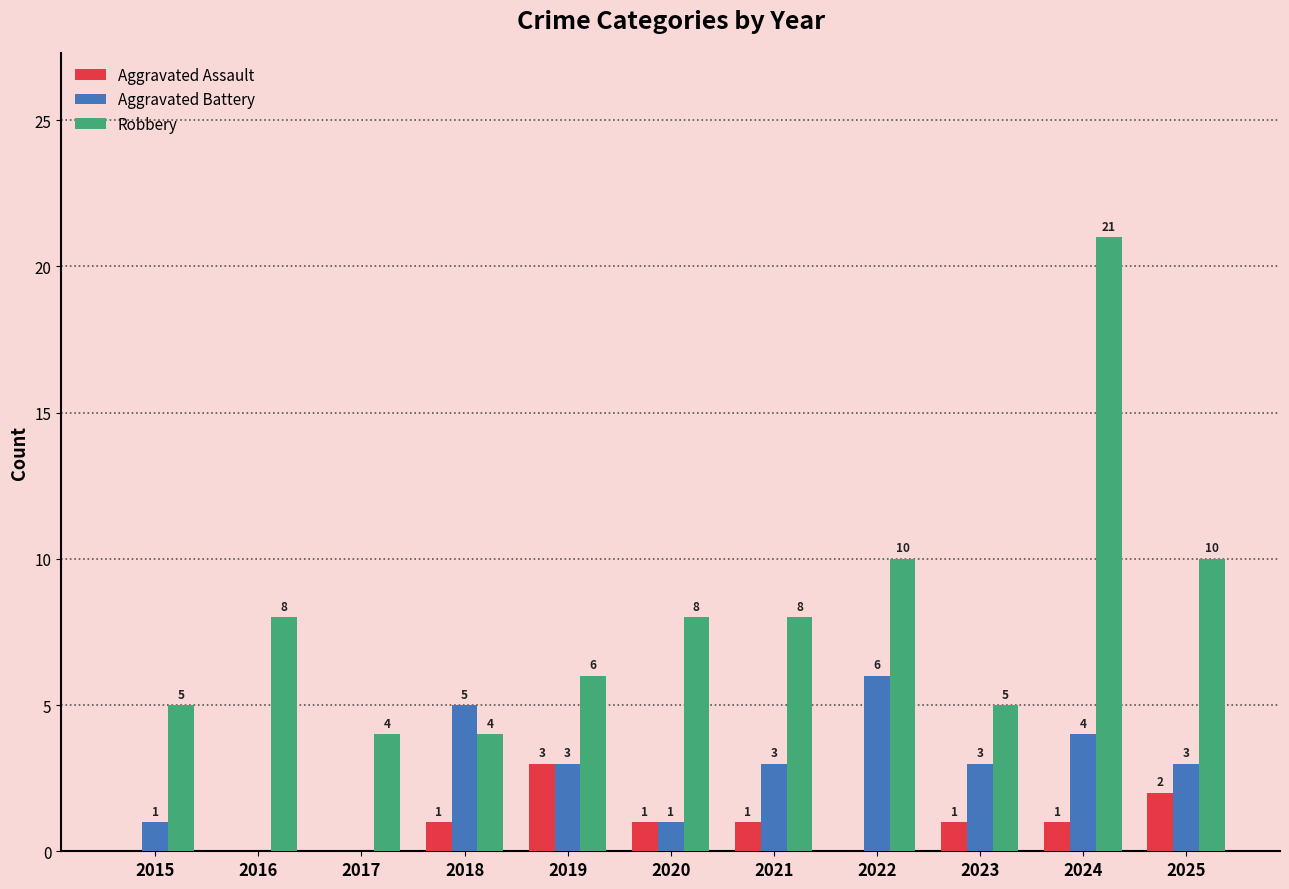

What is the total value across all series at 2015?

6